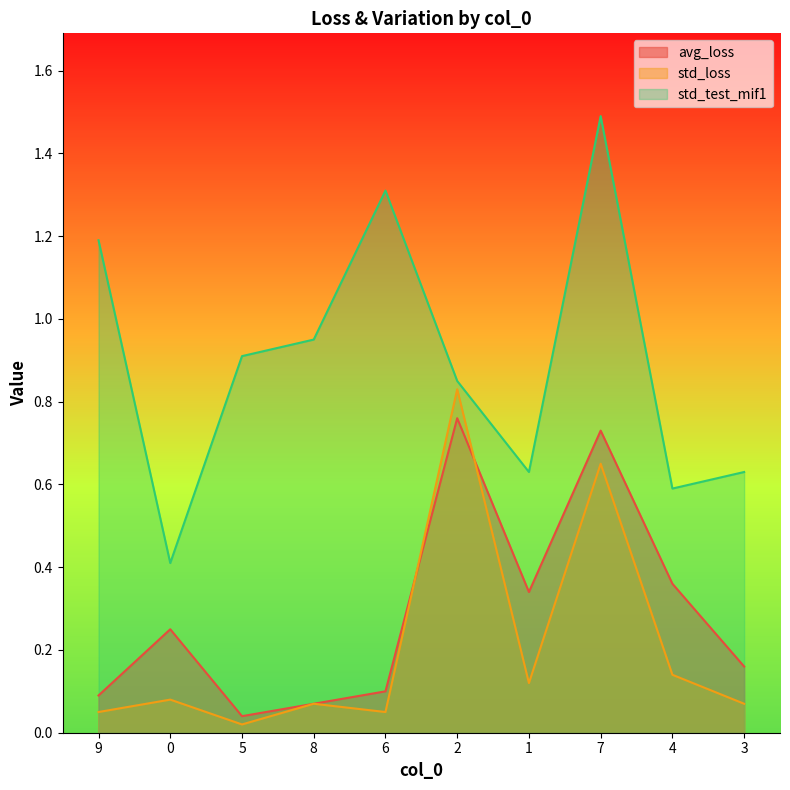

At which category is the sum across all series the highest?

7